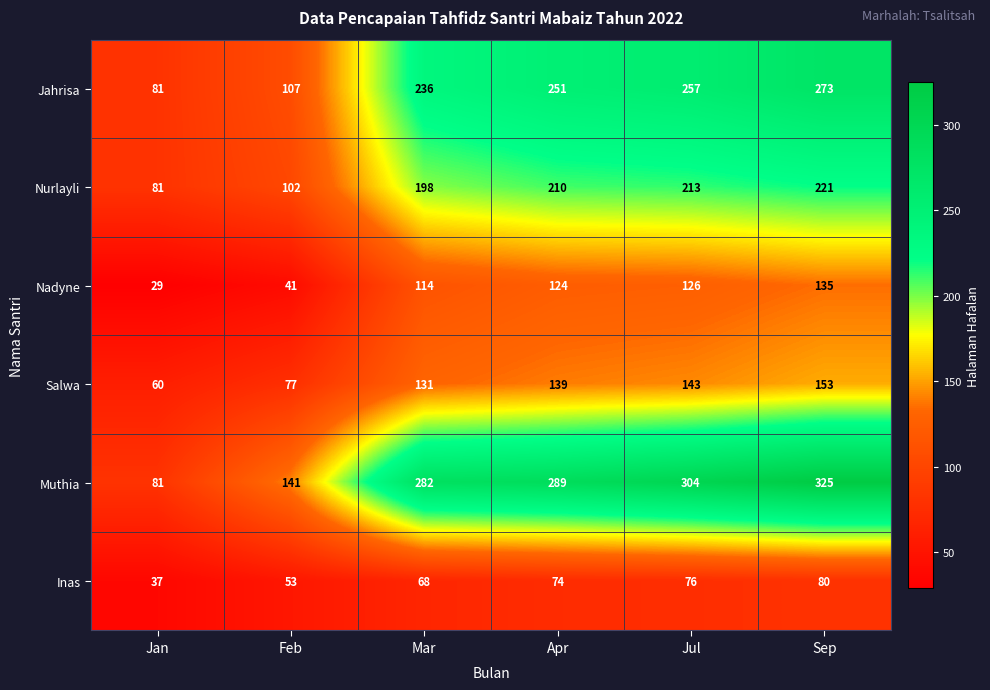

What is the lowest value of the Inas series?

37